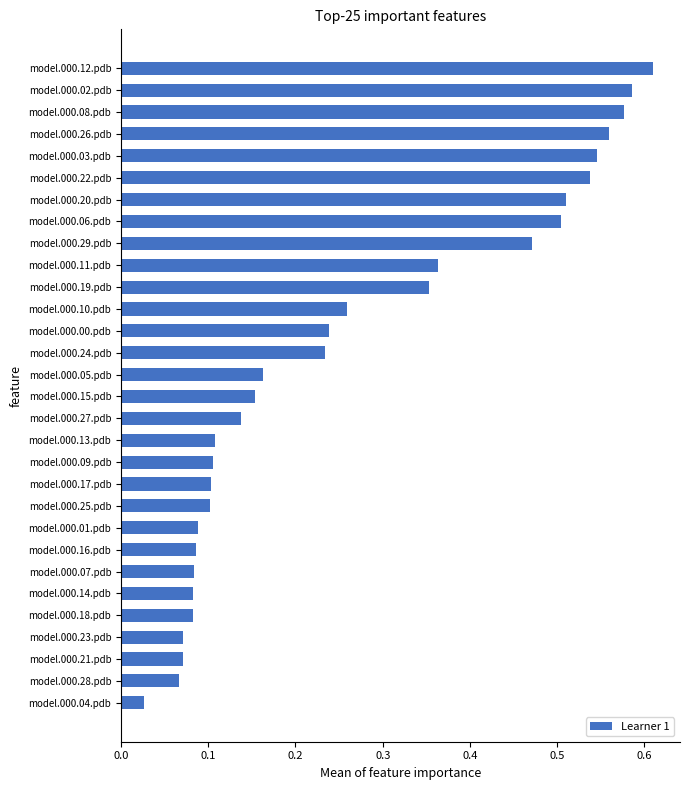

The value at model.000.13.pdb is 0.2. True or false?

False